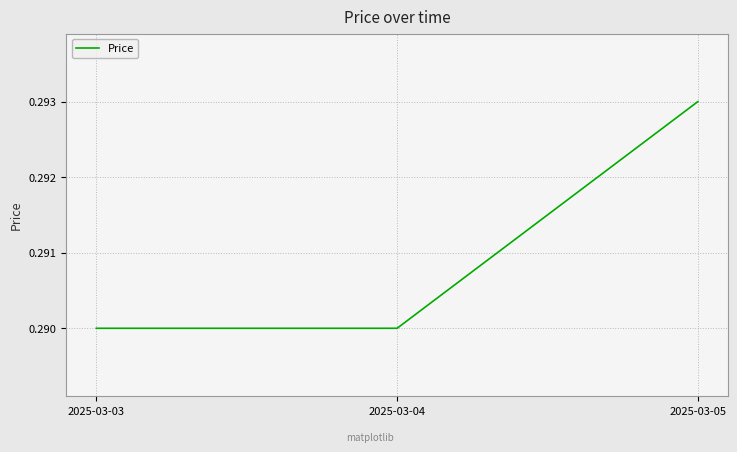

How many values are between 0 and 1?

3